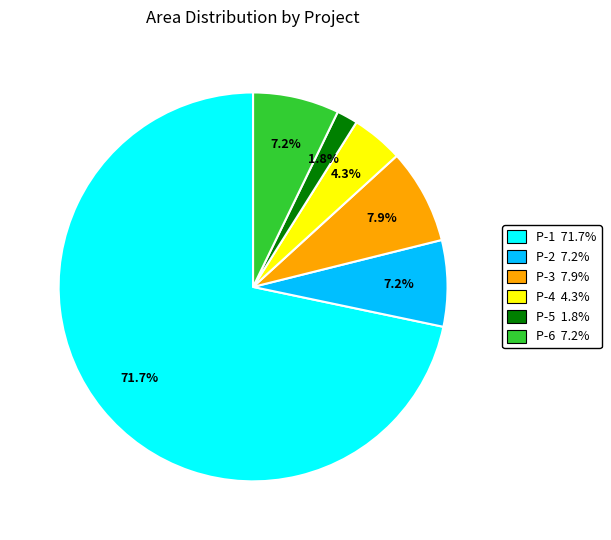

To the nearest percent, what is the average slice percentage?

17%